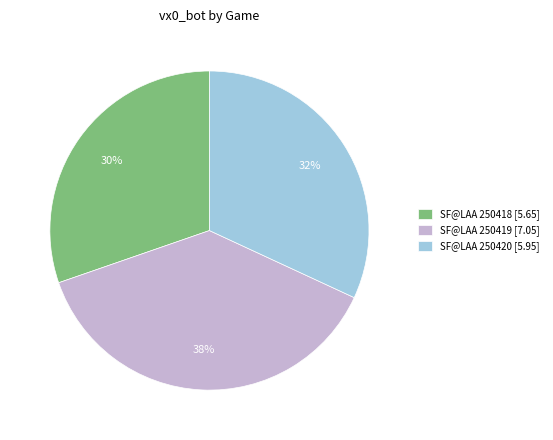

What percentage is the SF@LAA 250418 slice, to the nearest percent?

30%